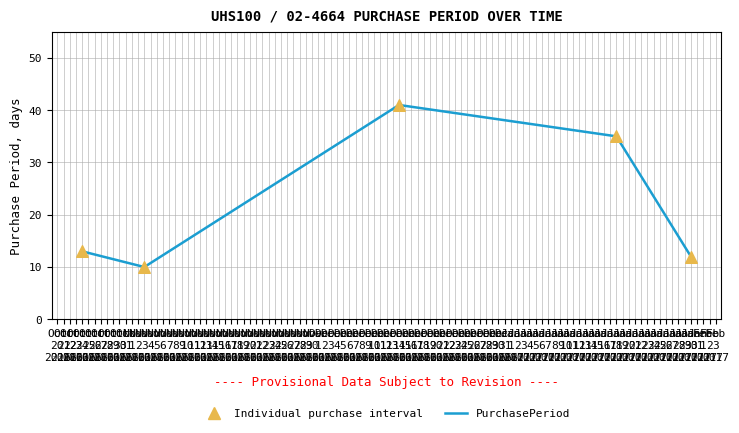

What is the maximum value shown in the chart?

41